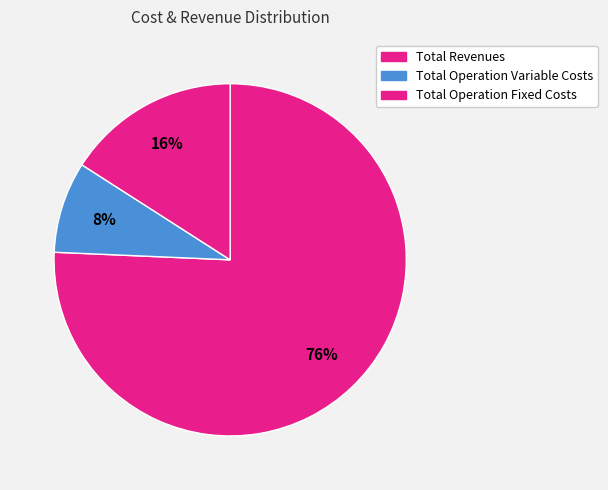

Which category has the smallest portion of the pie?

Total Operation Variable Costs